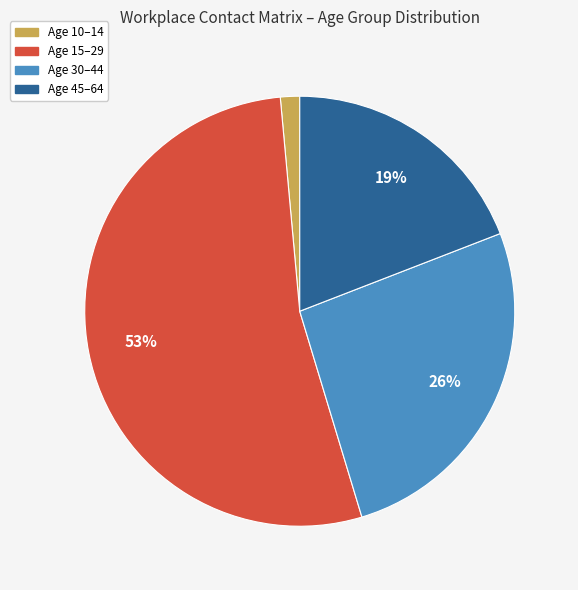

Is there a majority slice in this chart?

Yes